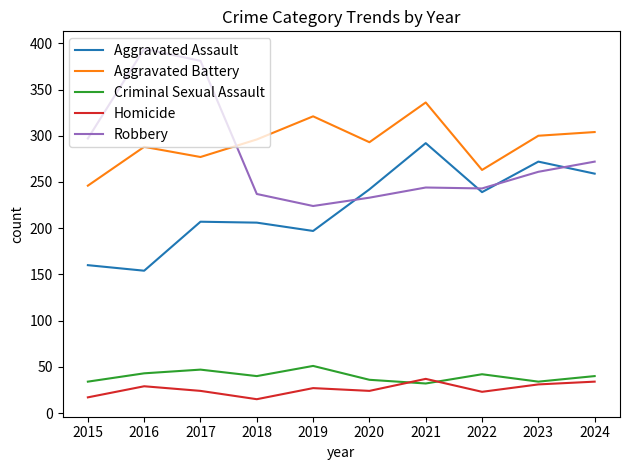

At which label does Criminal Sexual Assault first exceed 40?

2016